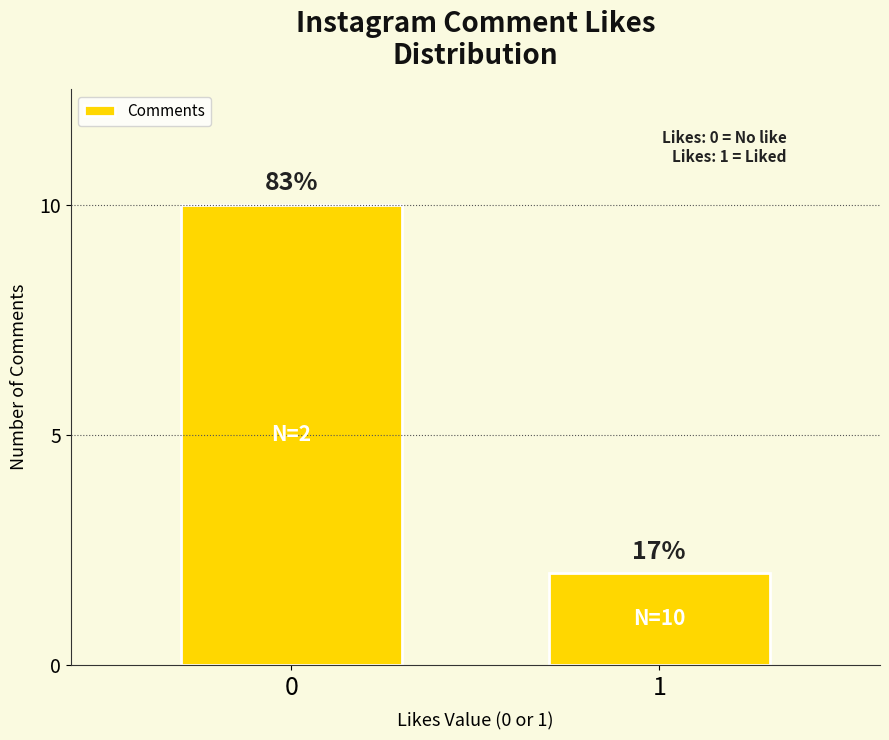

Rank the categories by value from highest to lowest.

0, 1